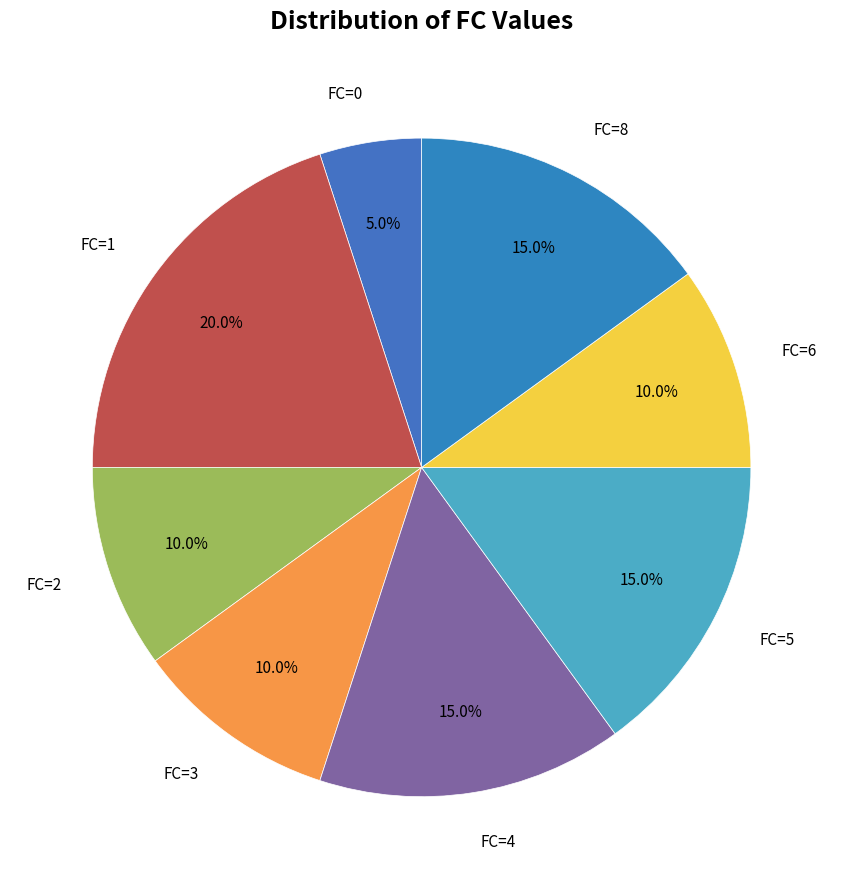

Which category has the biggest portion of the pie?

FC=1